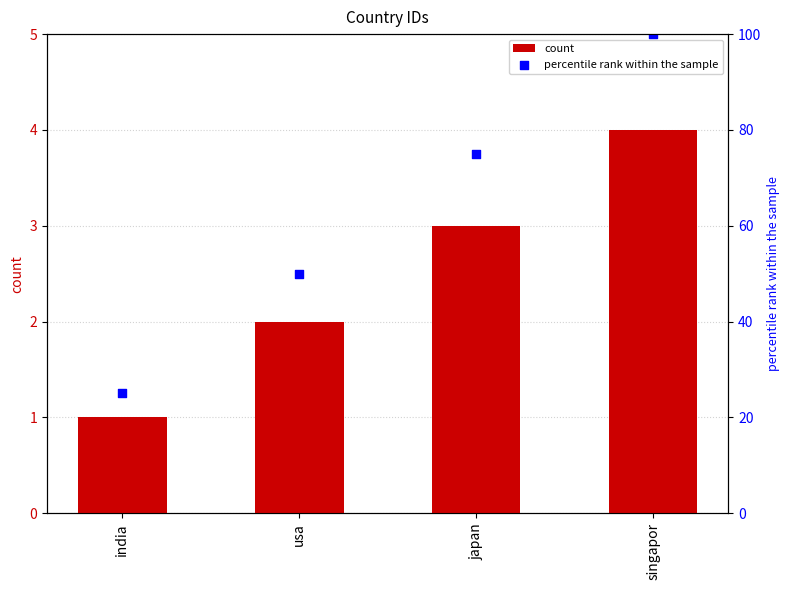

What is the change in value from india to usa?

+1